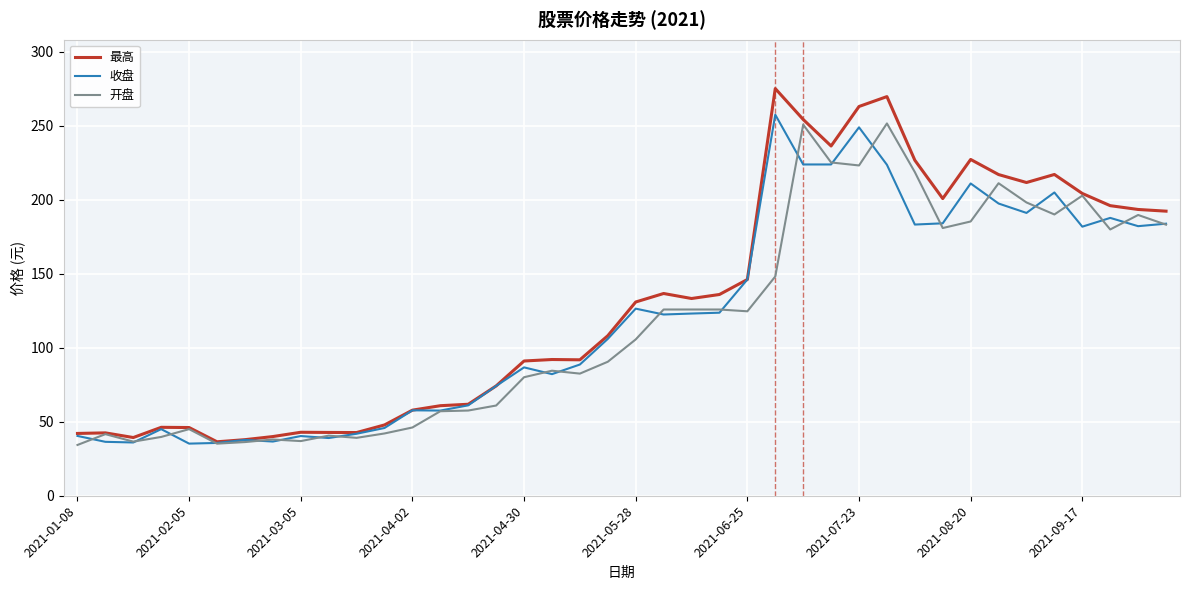

True or false: 最高 has more than 1 points higher than both neighbors.

True